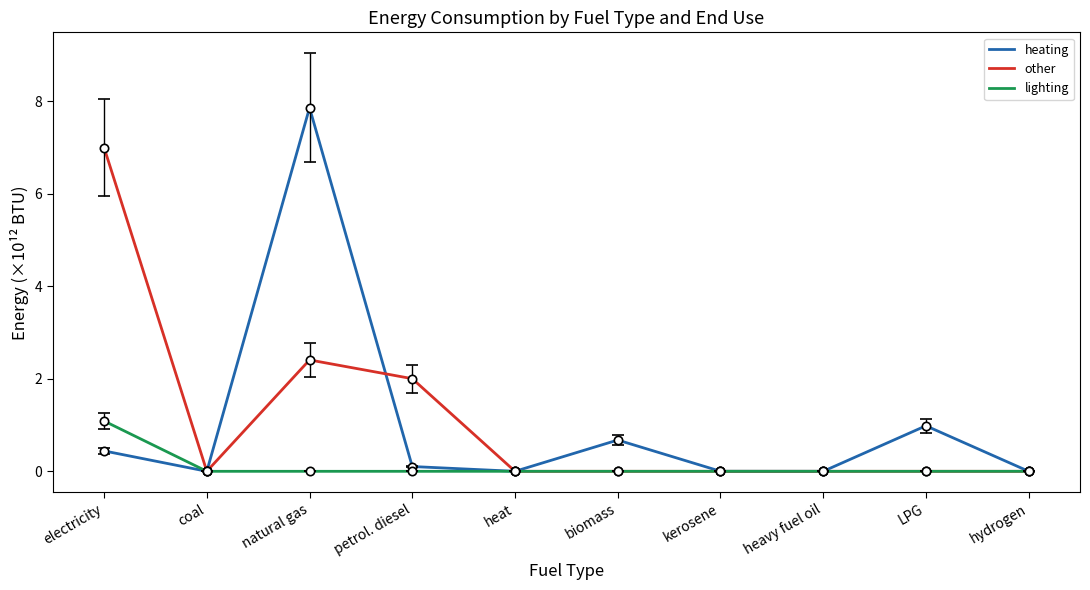

Which category has the highest value in the other series?

electricity